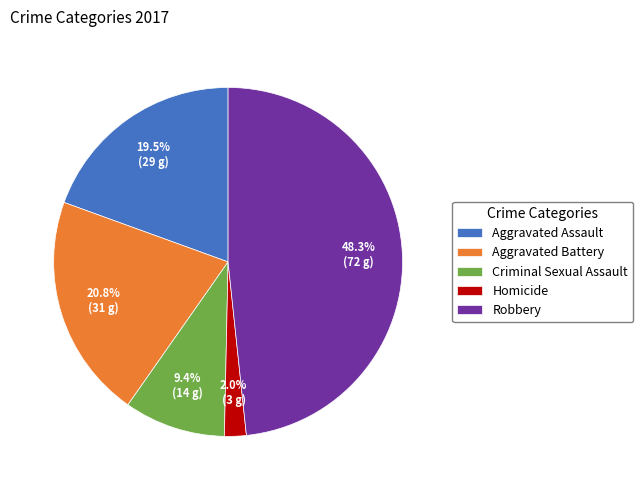

Which category has the smallest portion of the pie?

Homicide